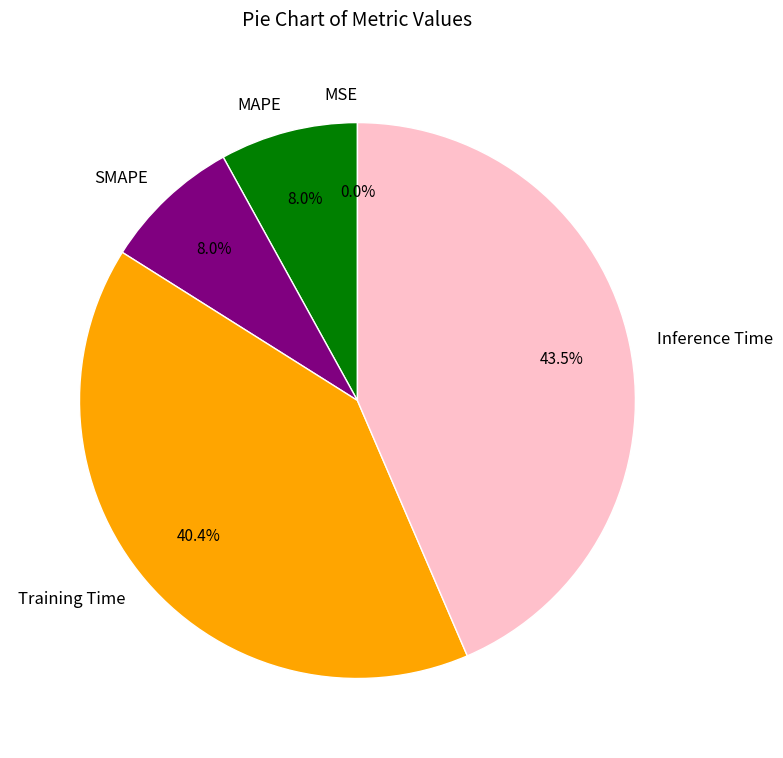

Combined, what portion of the pie is Inference Time and MAPE?

51.6%